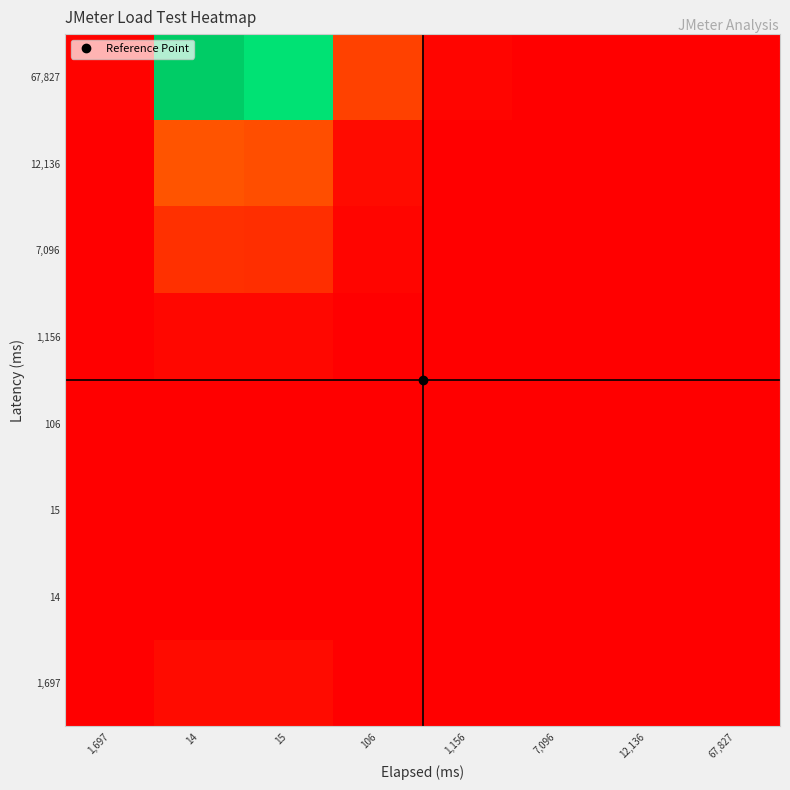

Reading left to right, what are all the values shown in this chart?

1,697: 1,697=0.0	14=0.0	15=0.0	106=0.0	1,156=0.0	7,096=0.0	12,136=0.0	67,827=0.0
14: 1,697=0.0	14=0.0	15=0.0	106=0.0	1,156=0.0	7,096=0.0	12,136=0.0	67,827=0.0
15: 1,697=0.0	14=0.0	15=0.0	106=0.0	1,156=0.0	7,096=0.0	12,136=0.0	67,827=0.0
106: 1,697=0.0	14=0.0	15=0.0	106=0.0	1,156=0.0	7,096=0.0	12,136=0.0	67,827=0.0
1,156: 1,697=0.0	14=0.0	15=0.0	106=0.0	1,156=0.0	7,096=0.0	12,136=0.0	67,827=0.0
7,096: 1,697=0.0	14=0.1	15=0.1	106=0.0	1,156=0.0	7,096=0.0	12,136=0.0	67,827=0.0
12,136: 1,697=0.0	14=0.2	15=0.2	106=0.0	1,156=0.0	7,096=0.0	12,136=0.0	67,827=0.0
67,827: 1,697=0.0	14=1.0	15=0.9	106=0.1	1,156=0.0	7,096=0.0	12,136=0.0	67,827=0.0